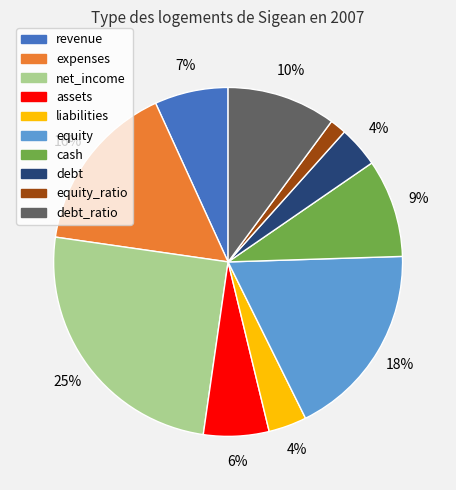

To the nearest percent, what is the difference between the debt and net_income slice percentages?

21%